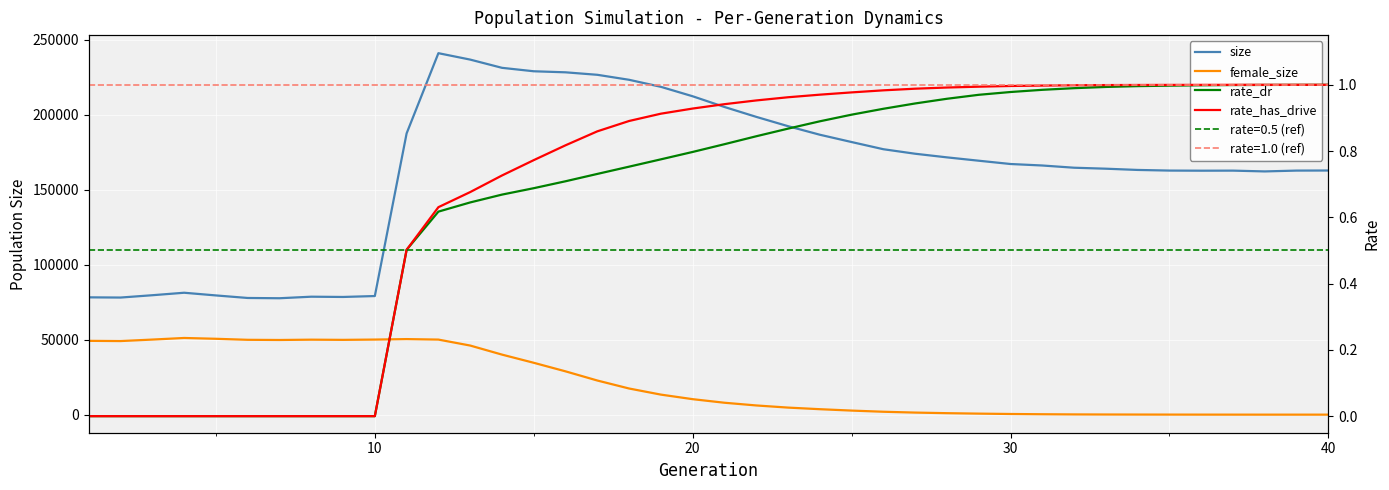

In size, how many points are lower than both neighbors (excluding endpoints)?

5